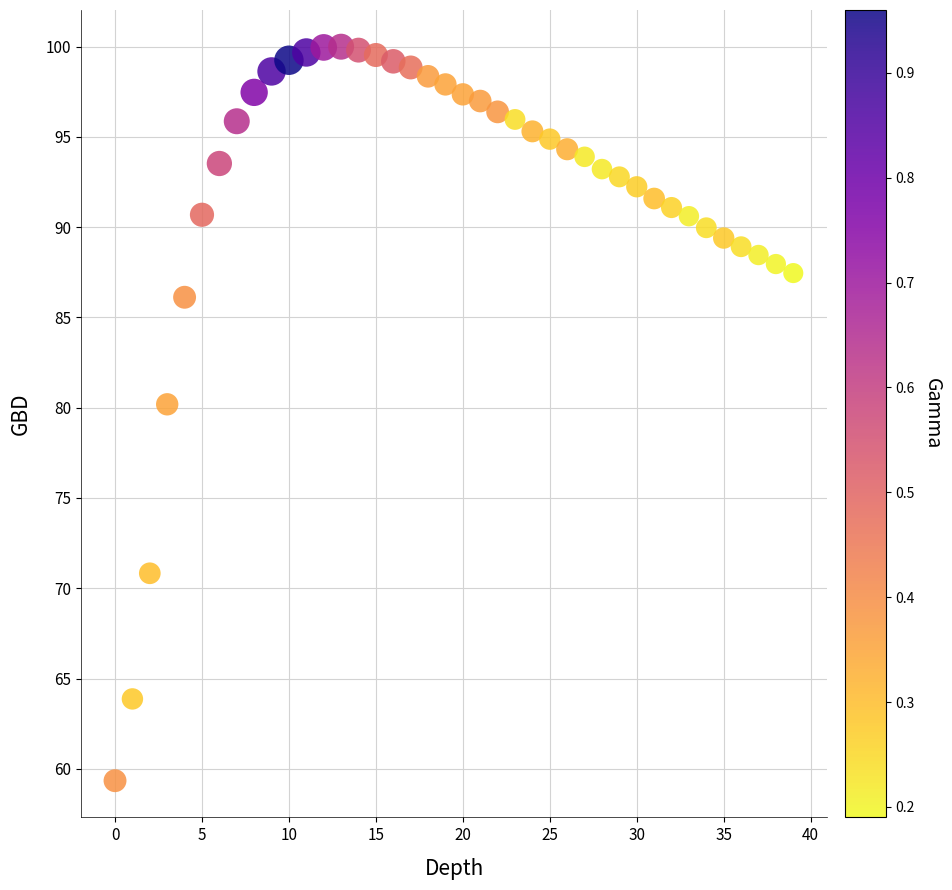

What Y value in the scatter plot is closest to 79?

80.2